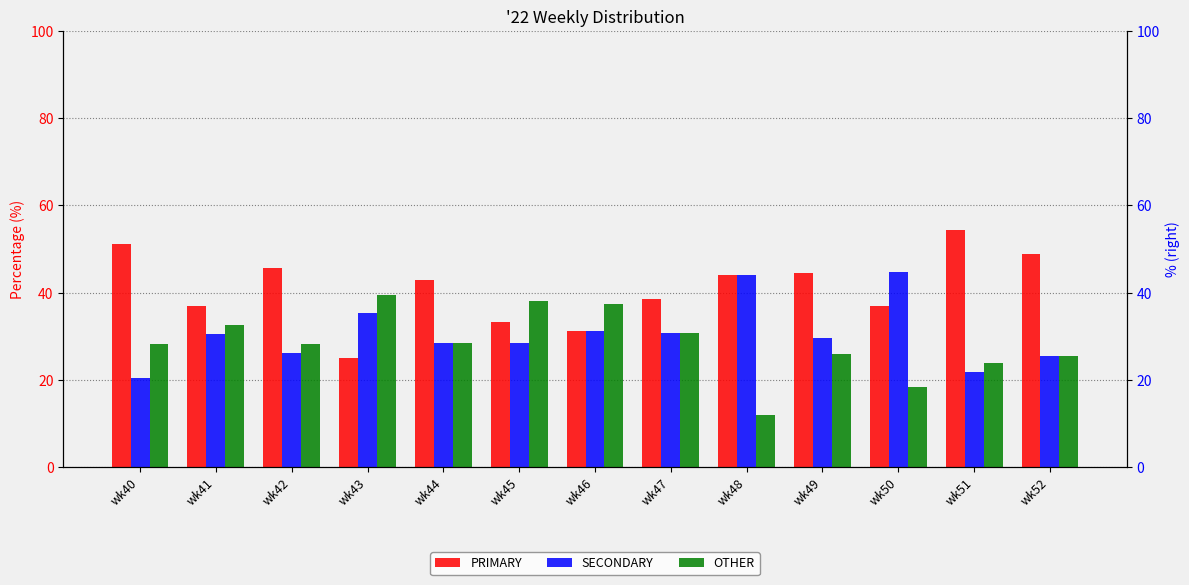

What is the total value across all series at wk41?

100.0